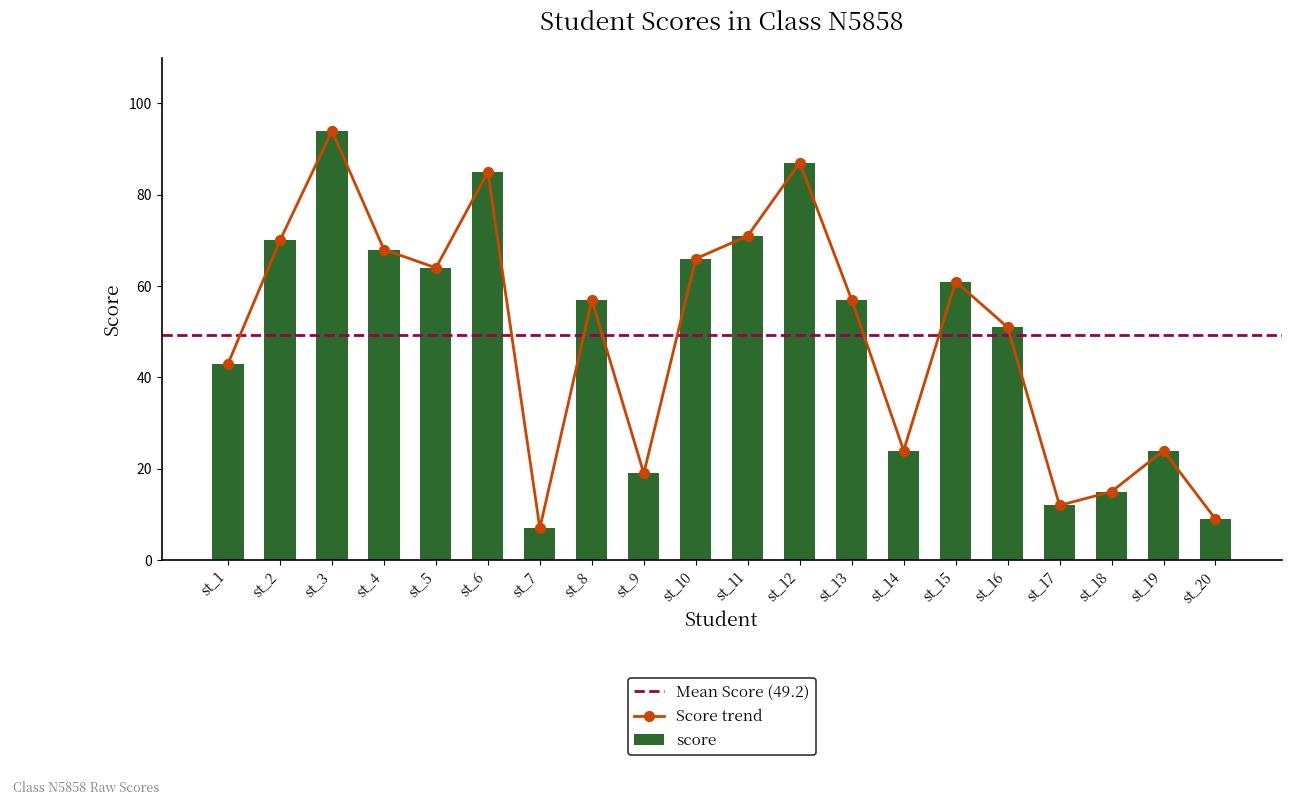

Rank the categories by value from lowest to highest.

st_7, st_20, st_17, st_18, st_9, st_14, st_19, st_1, st_16, st_8, st_13, st_15, st_5, st_10, st_4, st_2, st_11, st_6, st_12, st_3